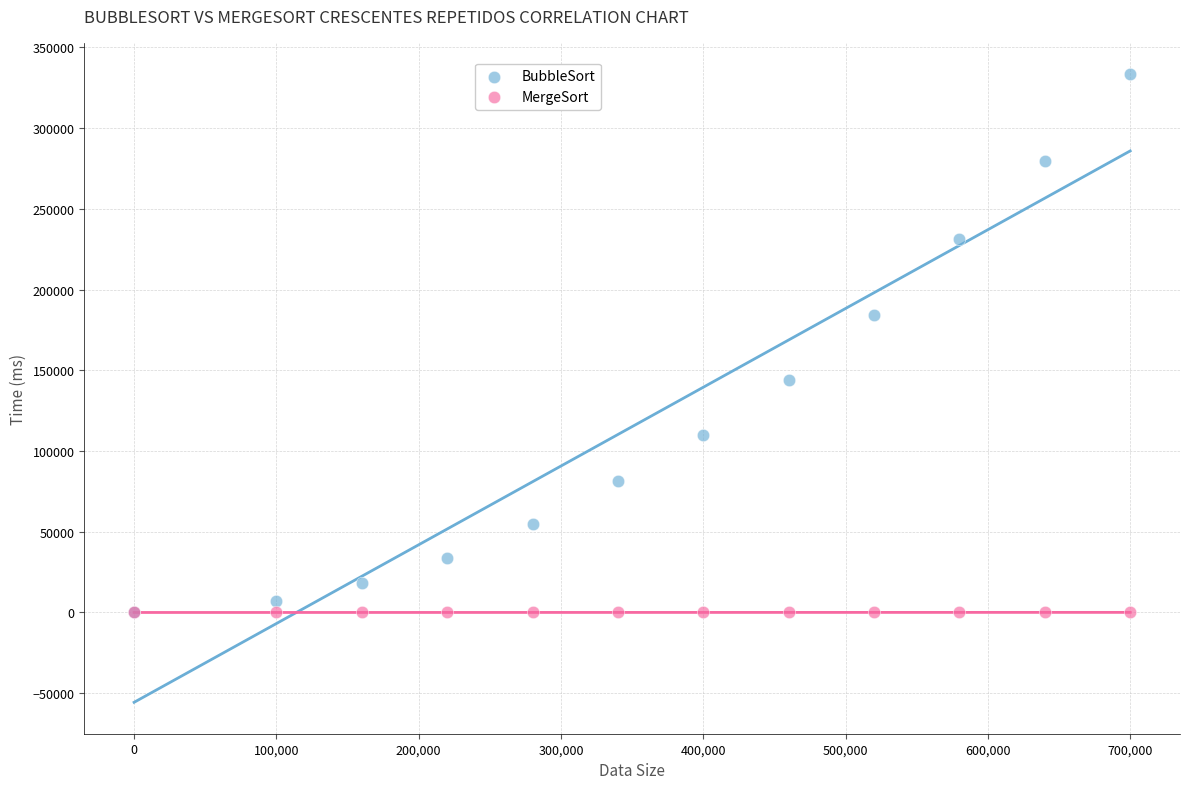

Across all series, what Y value is closest to 166709?

184253.7